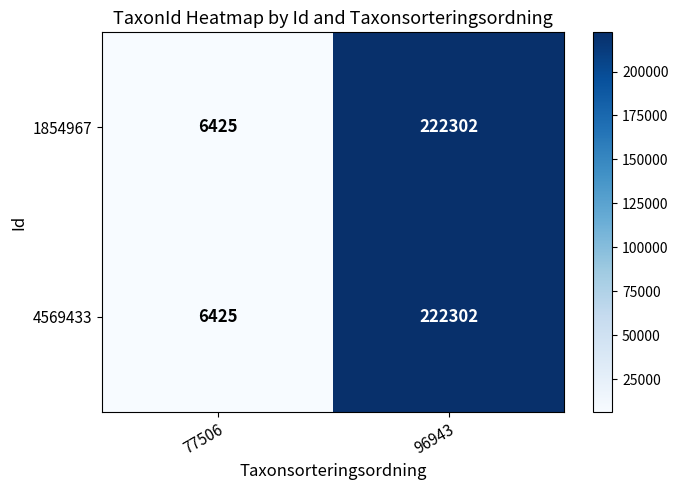

How many data points does each series have?

2